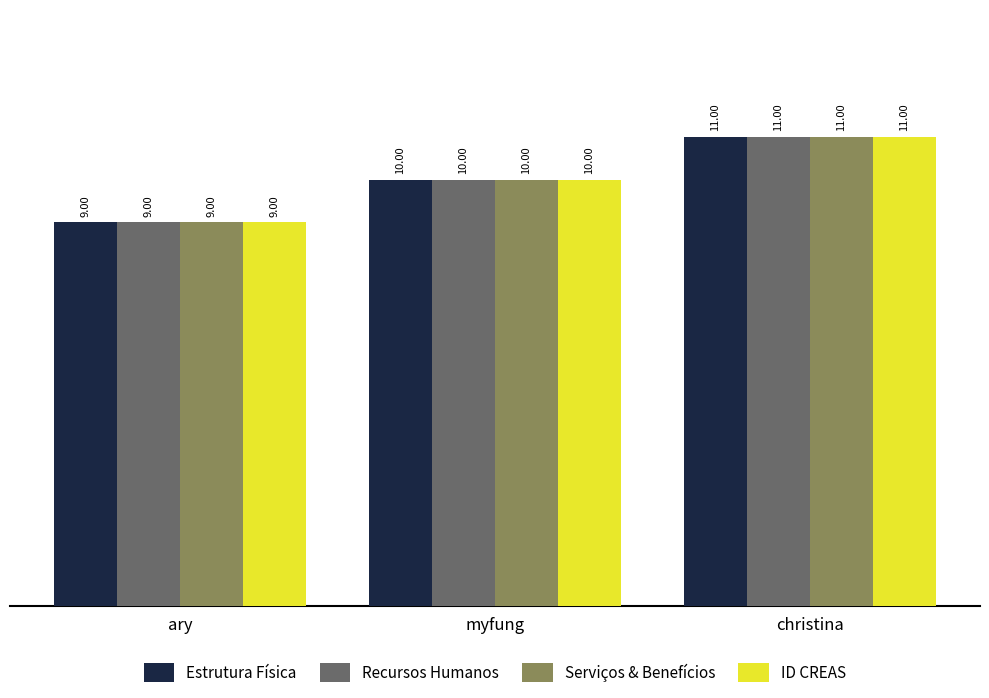

How many series are shown in this chart?

4